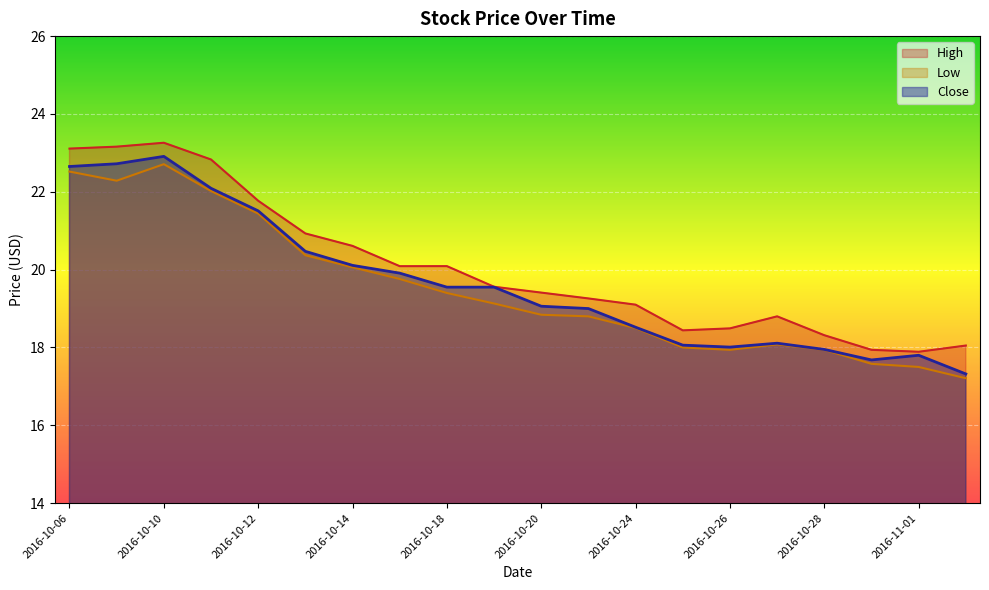

What value does the High series have at 2016-10-19?

19.6